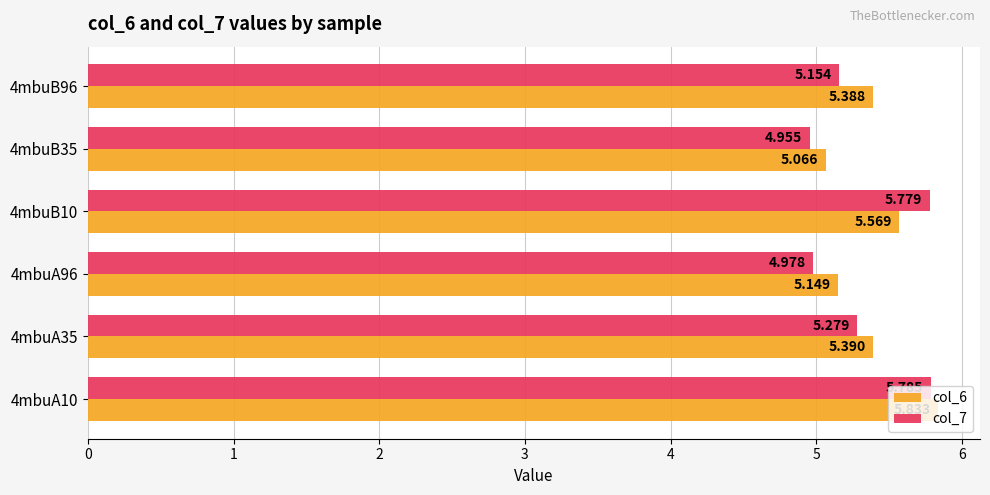

What are all the series names shown in the legend?

col_6, col_7